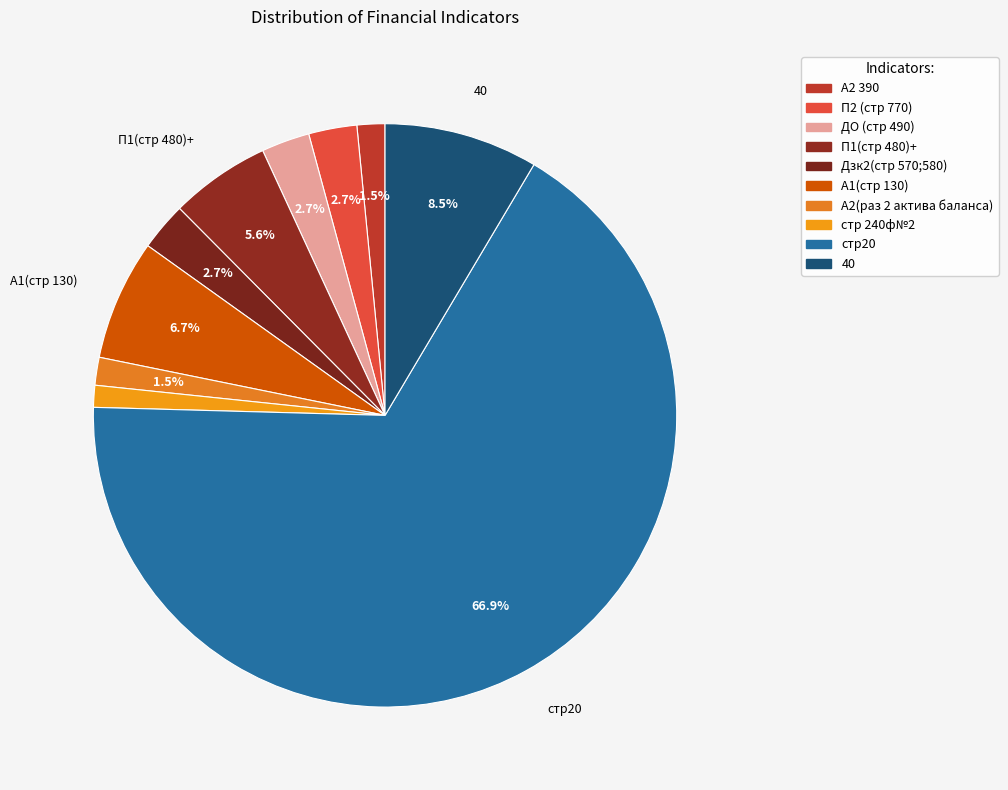

Is the sum of П2 (стр 770) and 40 greater than half?

No